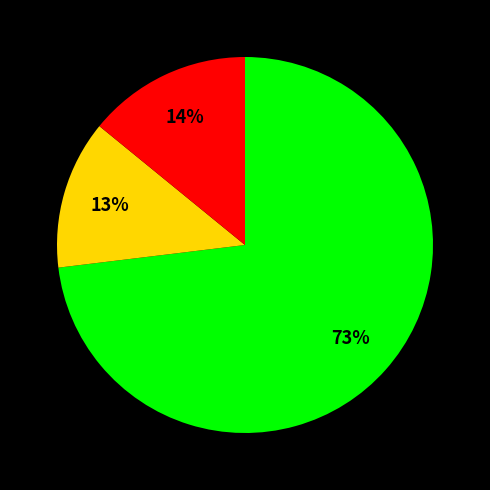

Count the number of slices in the pie.

3